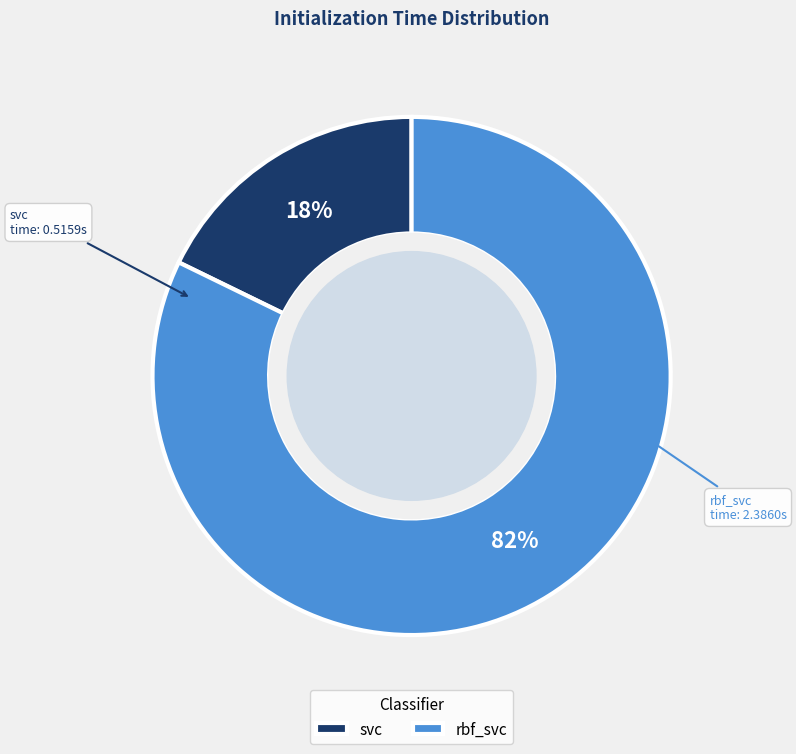

Is svc the majority of the pie?

No